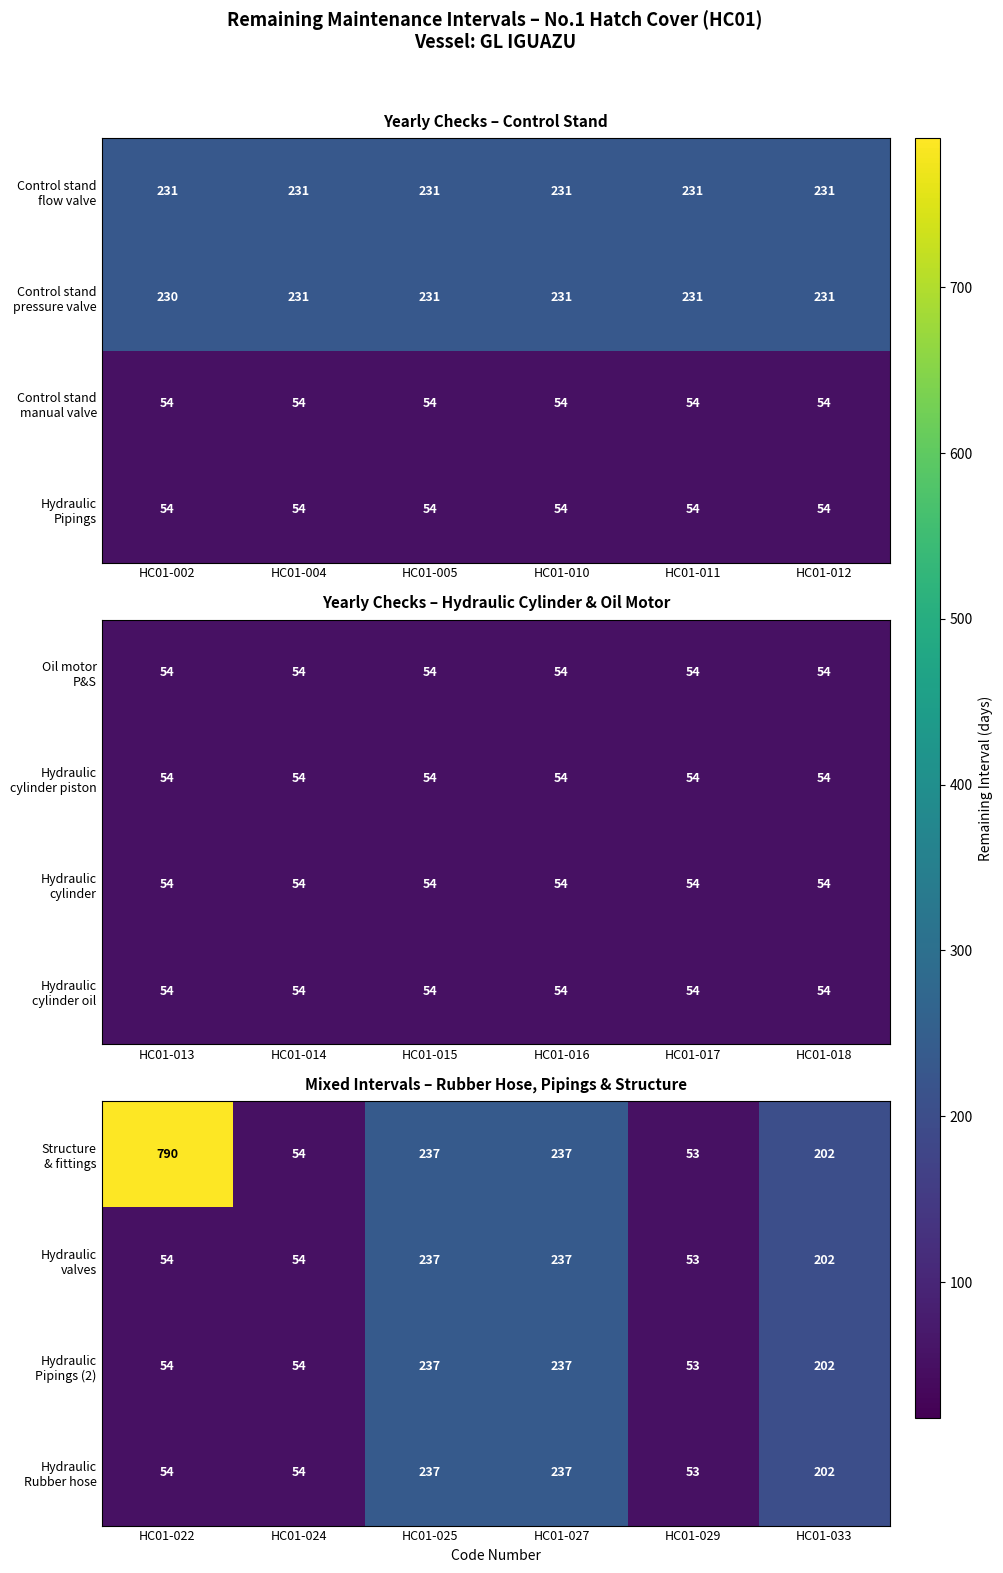

What is the sum of all Hydraulic Pipings (2) values?

837